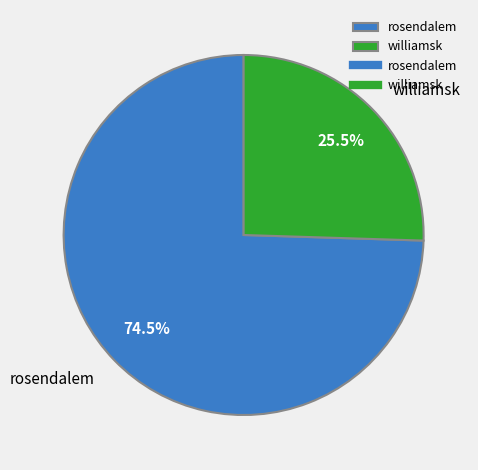

Which category has the smallest portion of the pie?

williamsk